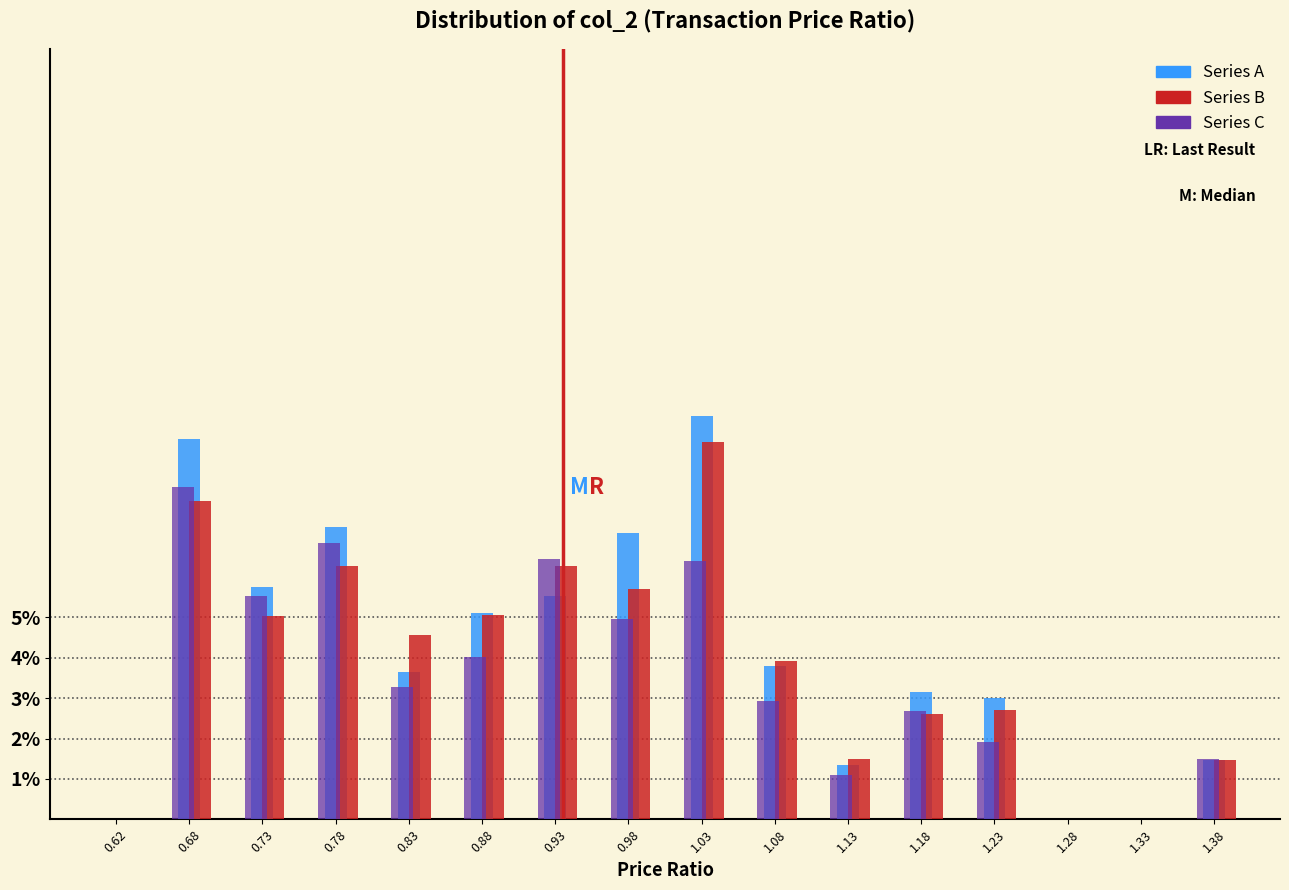

What are all the series names shown in the legend?

Series A, Series B, Series C